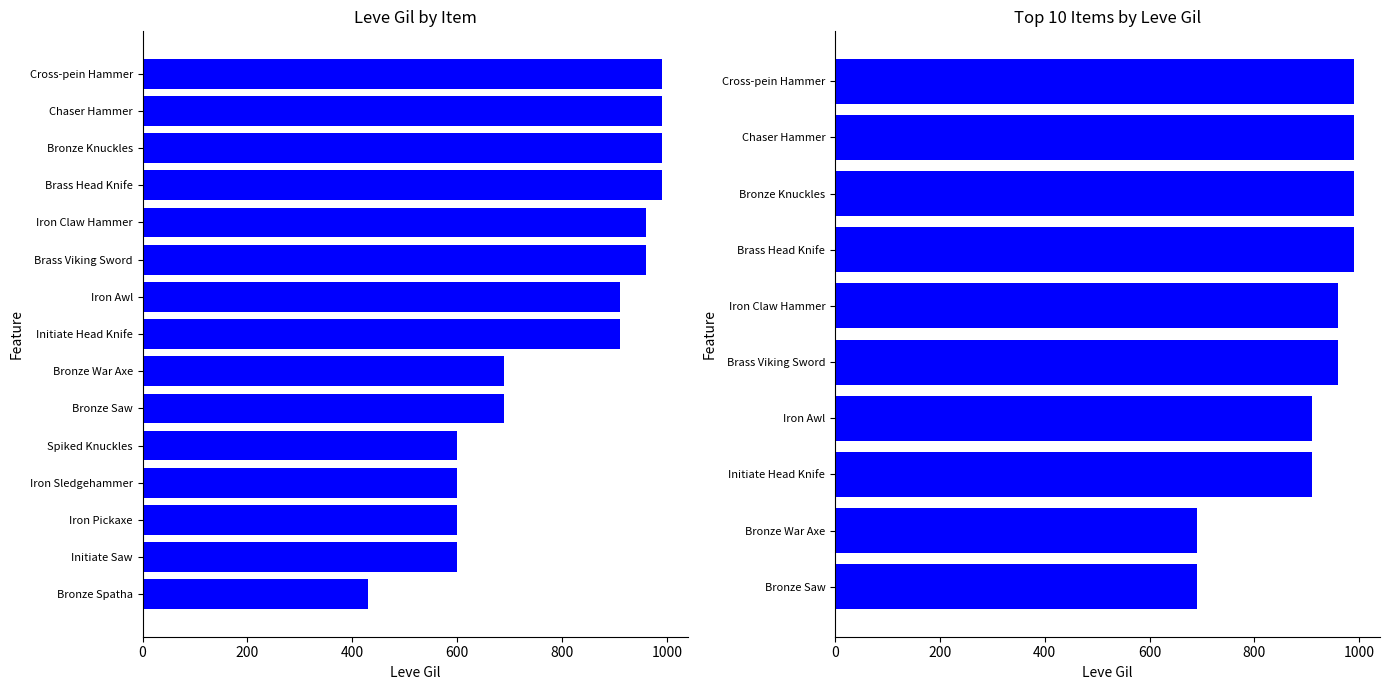

Are the bars grouped side by side (vs. stacked)?

No